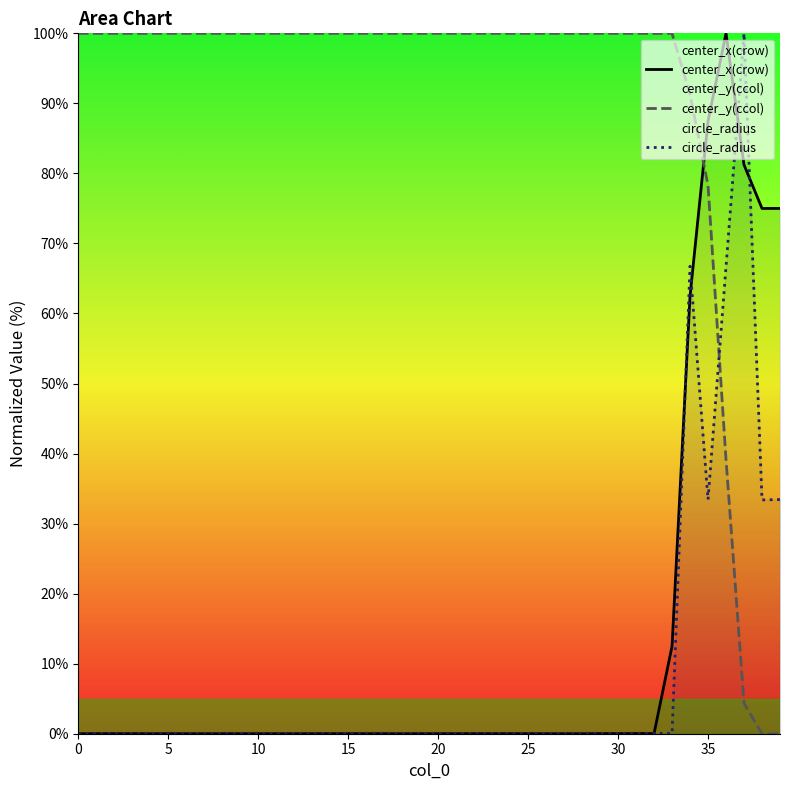

Which series ends up on top after the final intersection of center_y(ccol) and circle_radius?

circle_radius